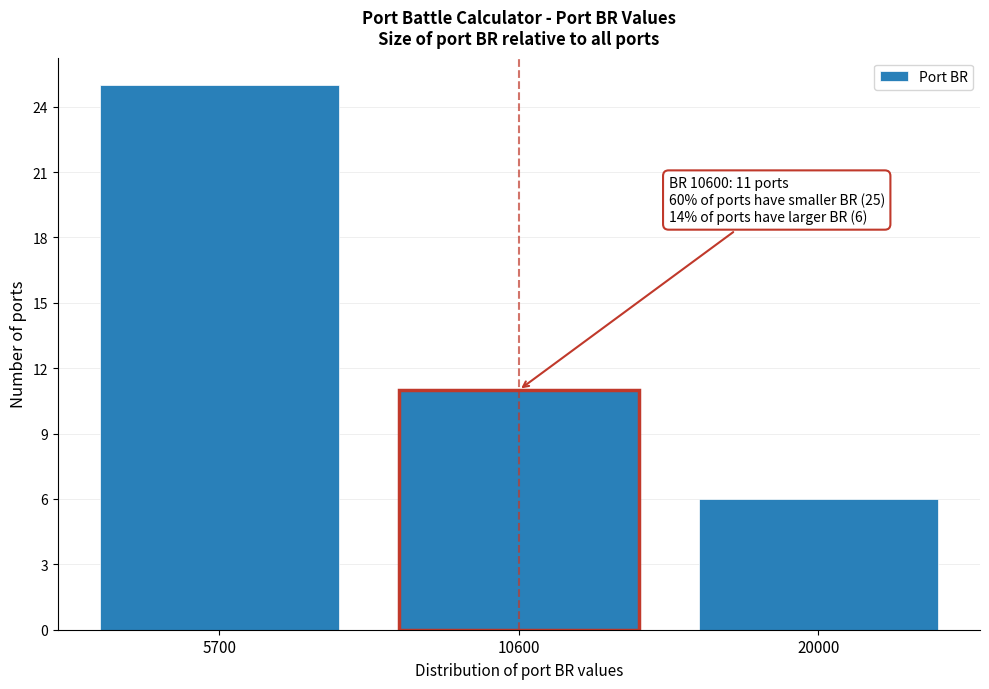

Reading left to right, extract all data points from this chart.

25	11	6